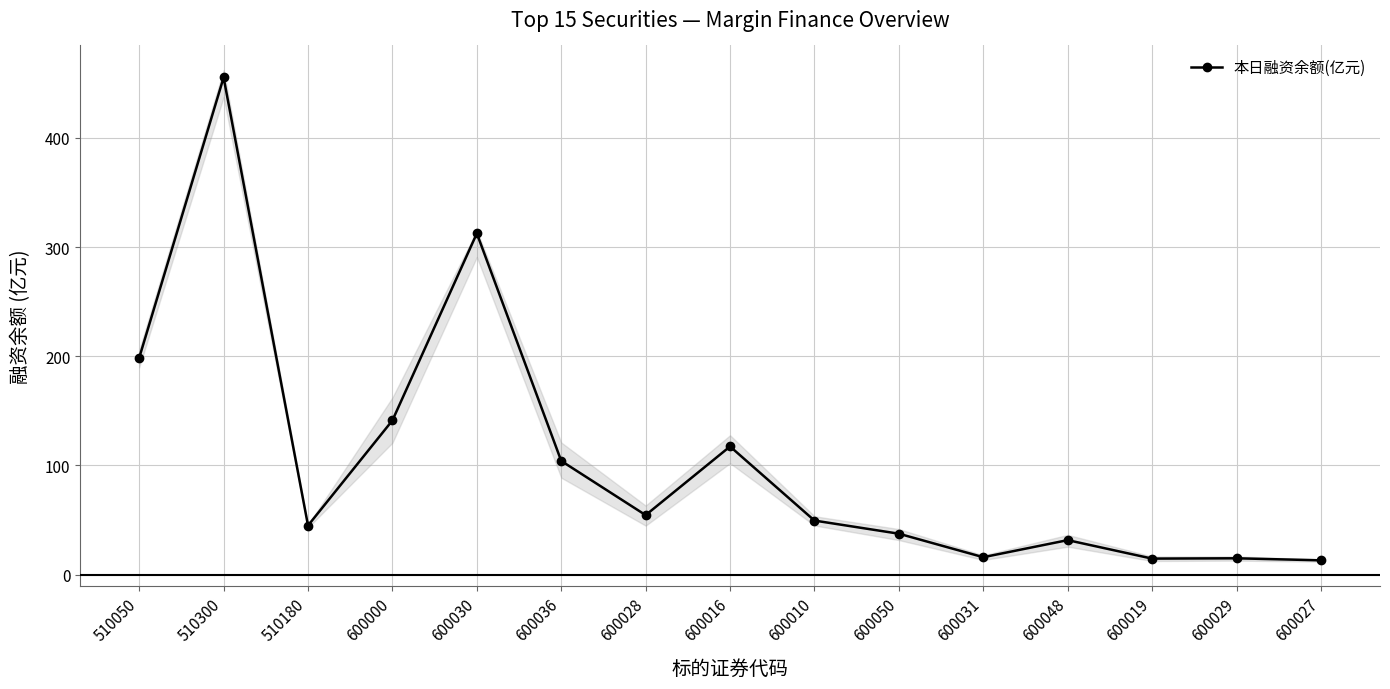

Count the number of data series in this chart.

1